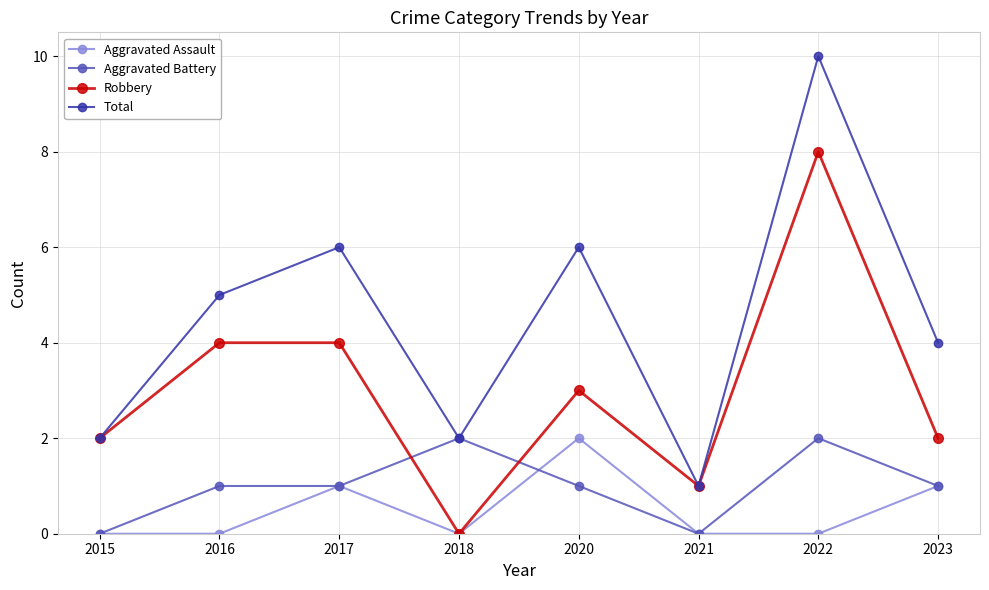

What are all the series names shown in the legend?

Aggravated Assault, Aggravated Battery, Robbery, Total